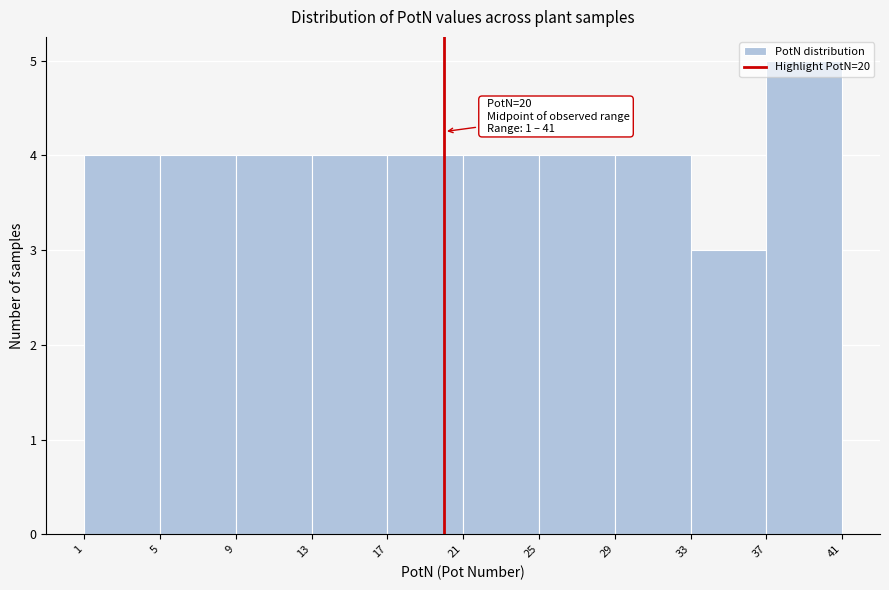

Over which range of the x-axis is the bar tallest?

37 to 41